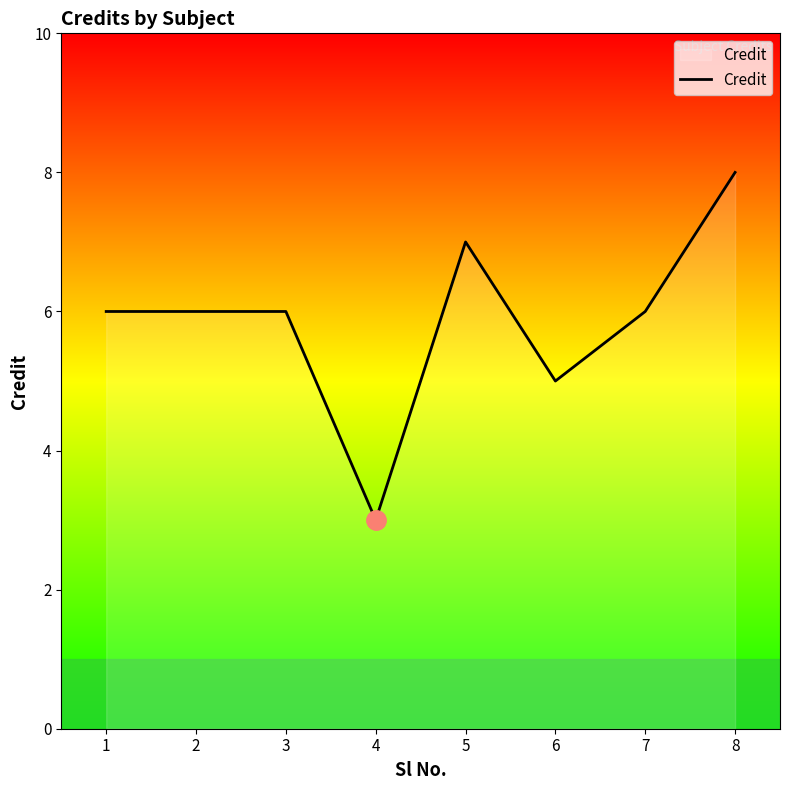

Does the chart display data point markers on the line(s)?

No